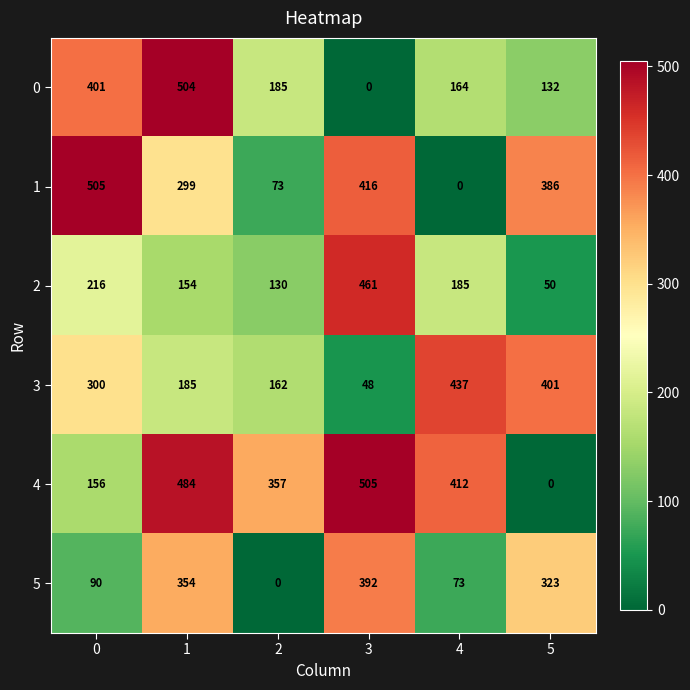

Is it true that 5 equals 323 at 5?

True